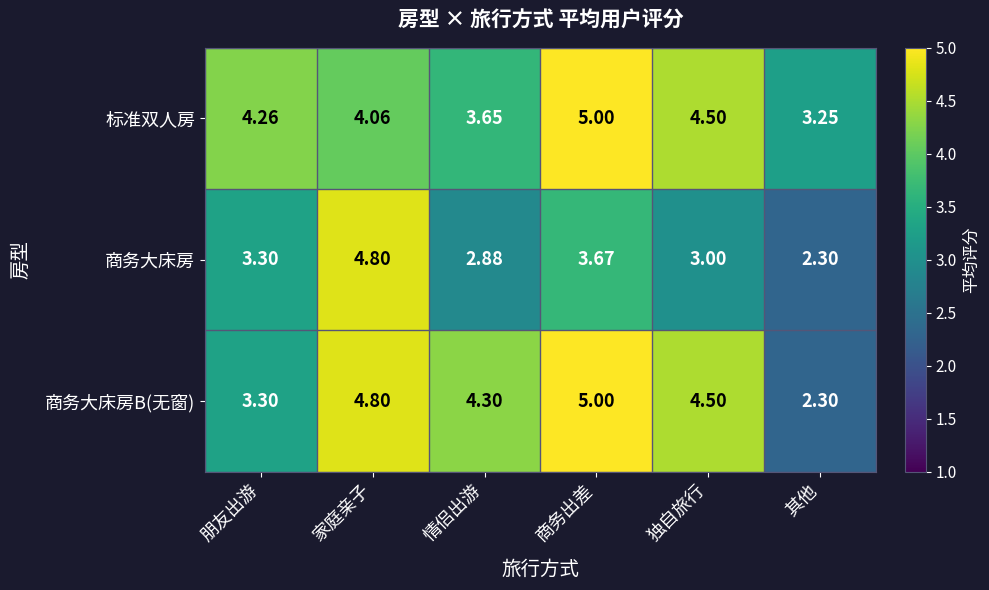

Count the number of data series in this chart.

3